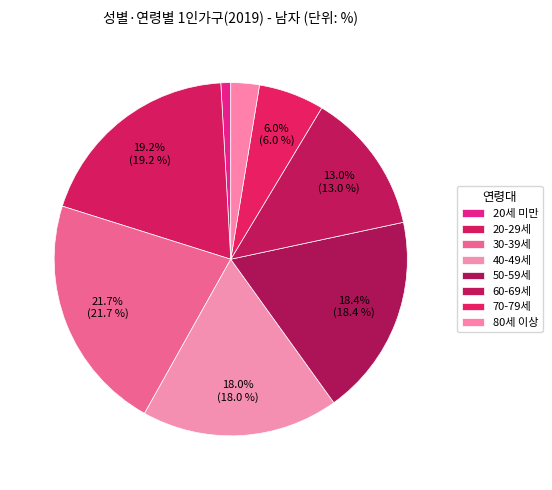

True or false: 40-49세 accounts for 8% of the total.

False